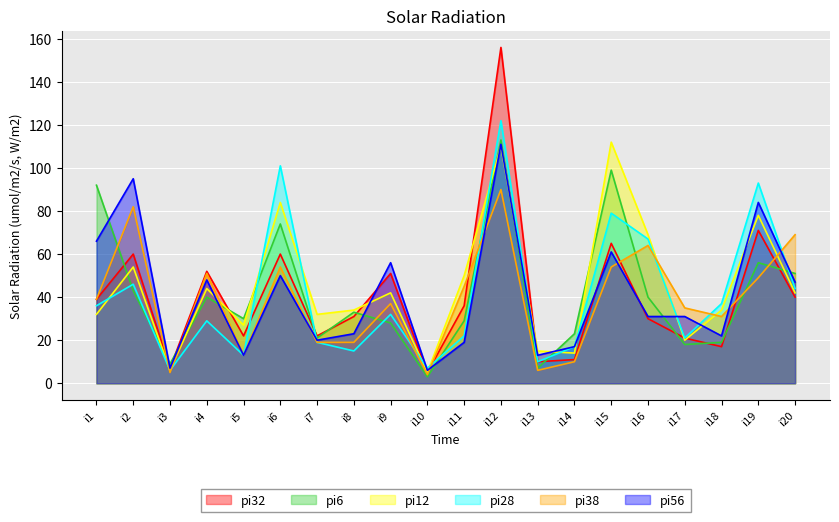

Reading left to right, transcribe all the data shown in this chart.

pi32: i1=39	i2=60	i3=7	i4=52	i5=22	i6=60	i7=22	i8=31	i9=51	i10=5	i11=36	i12=156	i13=10	i14=11	i15=65	i16=30	i17=21	i18=17	i19=71	i20=40
pi6: i1=92	i2=43	i3=9	i4=40	i5=30	i6=74	i7=21	i8=33	i9=28	i10=3	i11=29	i12=113	i13=7	i14=23	i15=99	i16=40	i17=18	i18=19	i19=56	i20=51
pi12: i1=32	i2=54	i3=6	i4=44	i5=27	i6=84	i7=32	i8=34	i9=42	i10=5	i11=50	i12=110	i13=15	i14=14	i15=112	i16=69	i17=20	i18=34	i19=78	i20=42
pi28: i1=36	i2=46	i3=6	i4=29	i5=13	i6=101	i7=19	i8=15	i9=32	i10=7	i11=22	i12=122	i13=10	i14=17	i15=79	i16=67	i17=21	i18=37	i19=93	i20=44
pi38: i1=39	i2=82	i3=5	i4=51	i5=13	i6=54	i7=19	i8=19	i9=37	i10=4	i11=45	i12=90	i13=6	i14=10	i15=54	i16=64	i17=35	i18=31	i19=49	i20=69
pi56: i1=66	i2=95	i3=7	i4=48	i5=13	i6=50	i7=20	i8=23	i9=56	i10=6	i11=19	i12=111	i13=13	i14=17	i15=61	i16=31	i17=31	i18=22	i19=84	i20=47